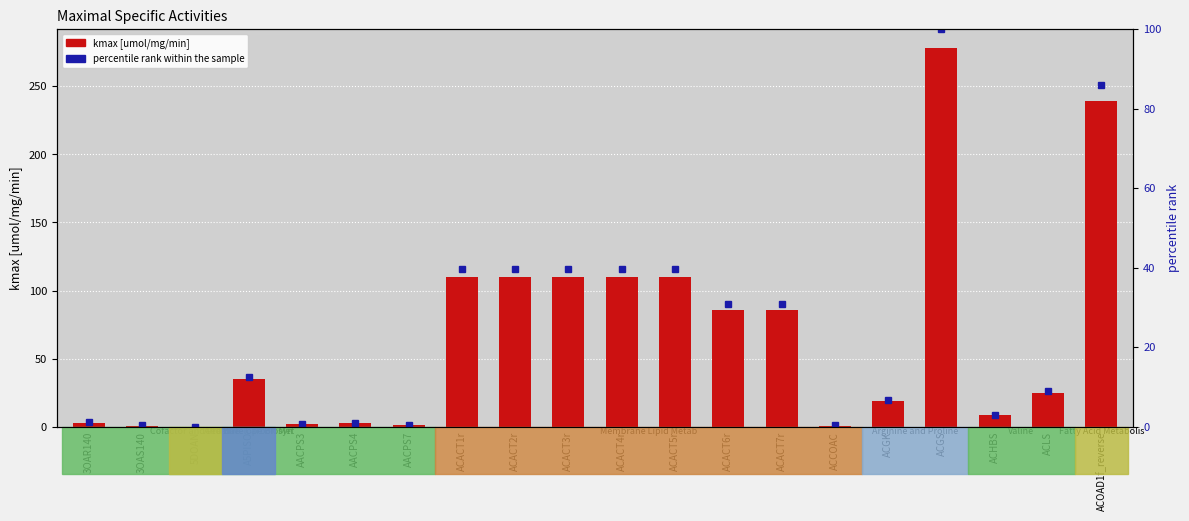

Which series has the largest total across all categories?

kmax [umol/mg/min]